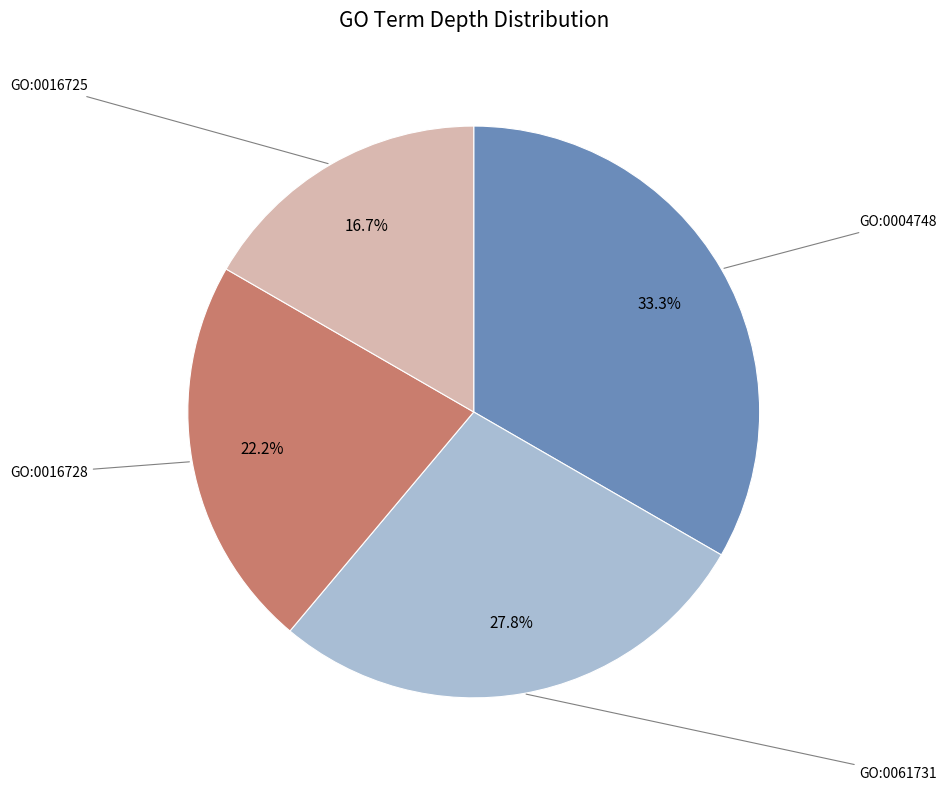

Is there any slice that represents more than half of the pie?

No